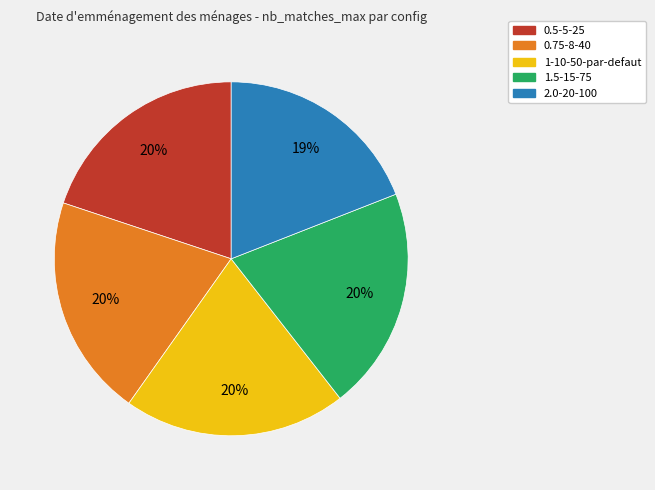

To the nearest percent, what is the difference between the largest and smallest slice percentages?

1%